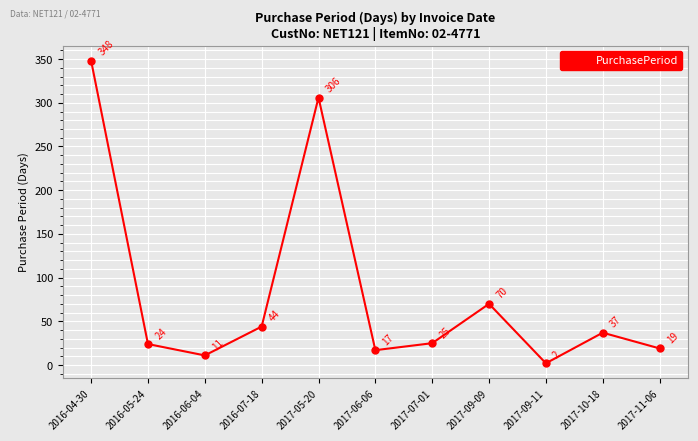

Is this an area chart (filled region under the line)?

No